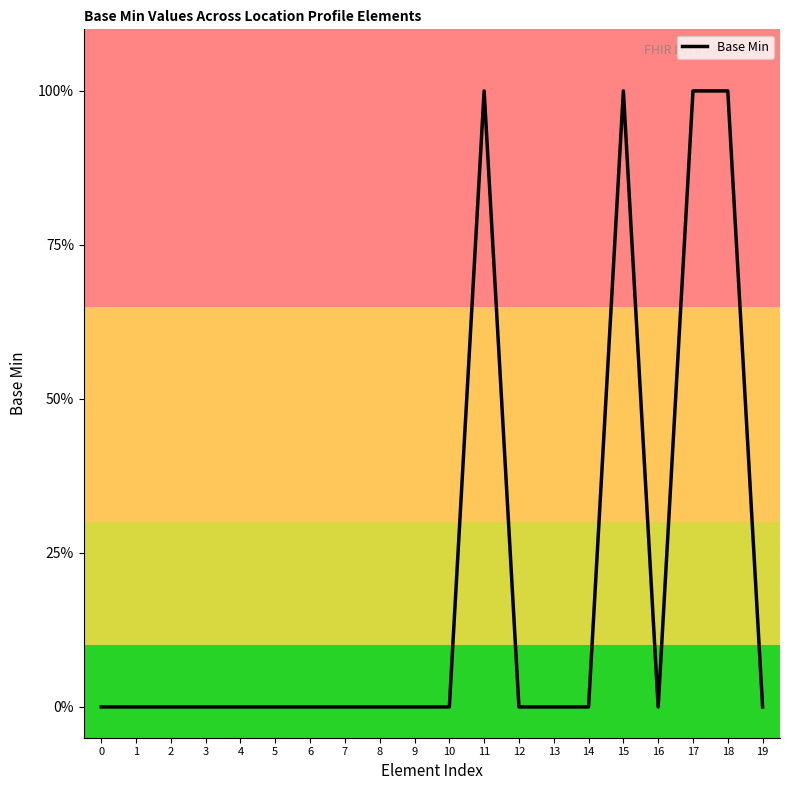

The value at 17 is 1. True or false?

True